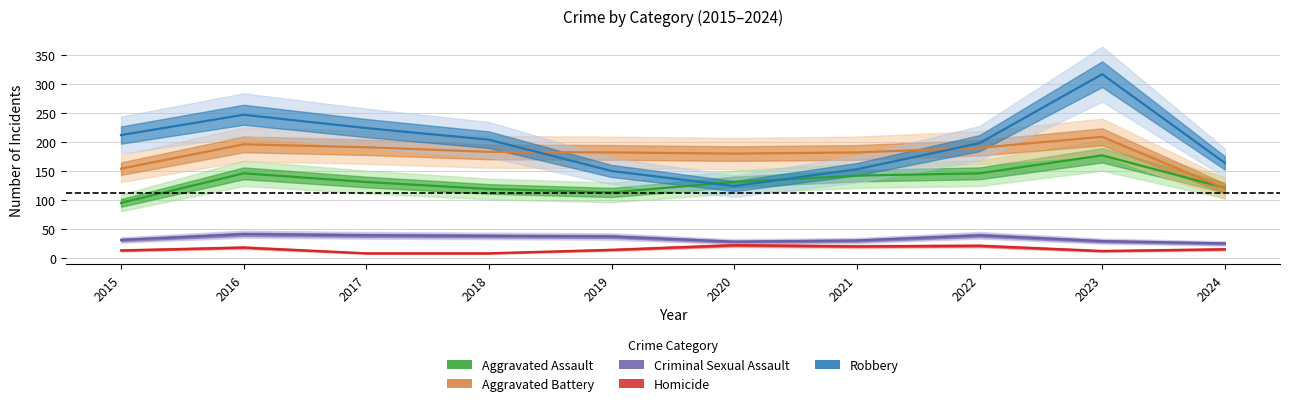

Reading left to right, list all the values displayed in this chart.

Aggravated Assault: 2015=95	2016=146	2017=131	2018=119	2019=113	2020=131	2021=142	2022=146	2023=177	2024=121
Aggravated Battery: 2015=154	2016=196	2017=191	2018=183	2019=182	2020=180	2021=182	2022=190	2023=209	2024=120
Criminal Sexual Assault: 2015=31	2016=41	2017=39	2018=38	2019=37	2020=28	2021=30	2022=39	2023=29	2024=25
Homicide: 2015=13	2016=18	2017=8	2018=8	2019=14	2020=22	2021=20	2022=21	2023=12	2024=15
Robbery: 2015=212	2016=247	2017=224	2018=204	2019=150	2020=124	2021=153	2022=198	2023=317	2024=164